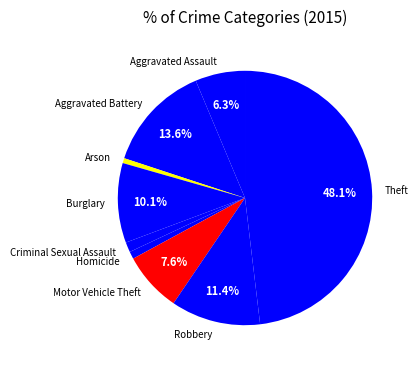

True or false: Burglary accounts for 10% of the total.

True